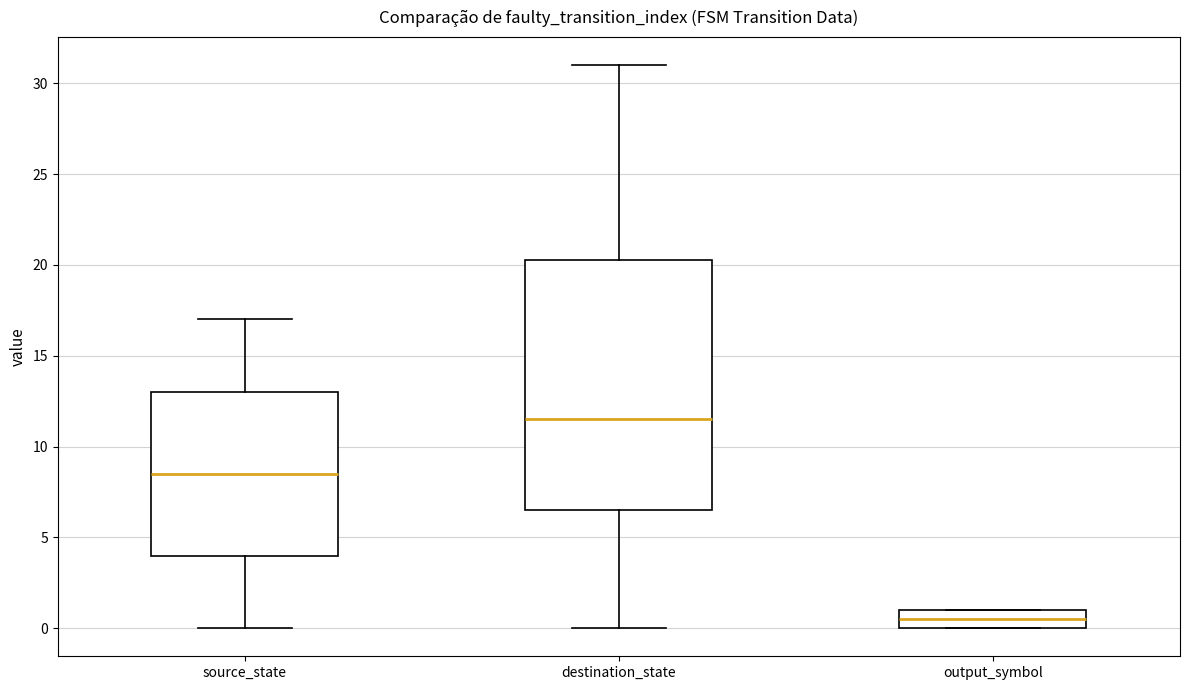

Where does the median line of the box for output_symbol sit on the y-axis? The values are not printed on the chart, so give them approximately, as read against the axis.

0.5